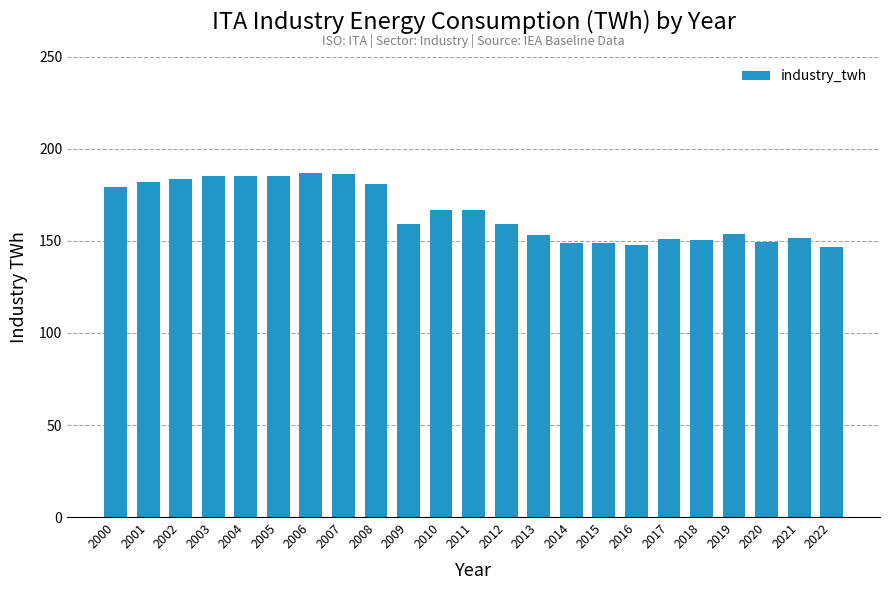

The chart shows a value of 146.4 at 2022. True or false?

True